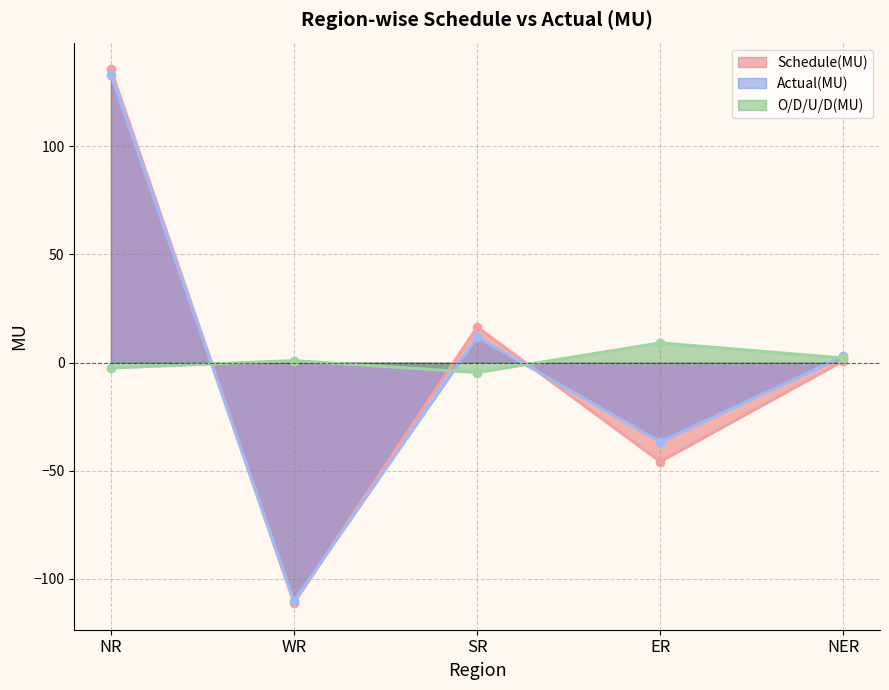

Where do Schedule(MU) and Actual(MU) first cross each other?

NR and WR